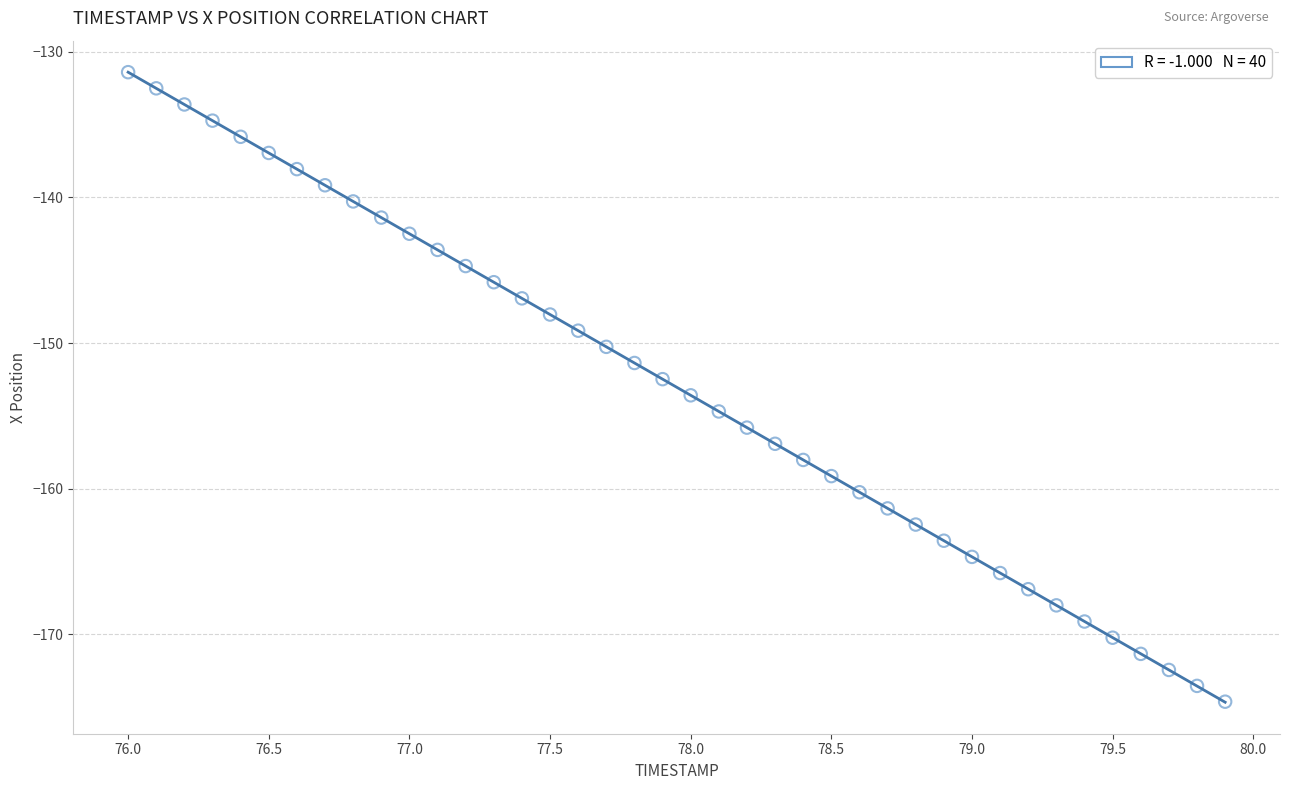

What is the range of Y values (max minus min)?

43.2